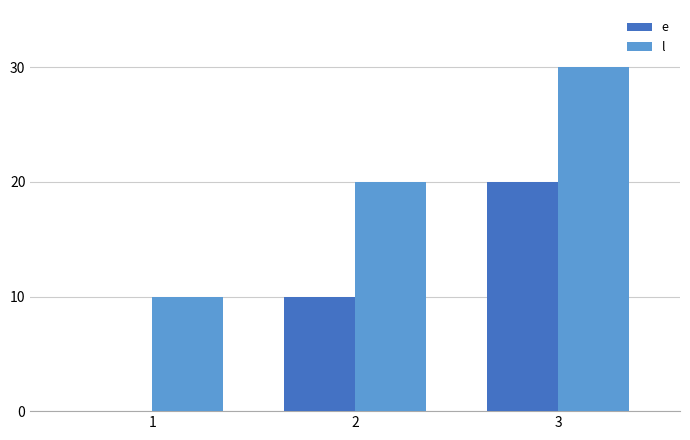

The value of l at 3 is 11. True or false?

False